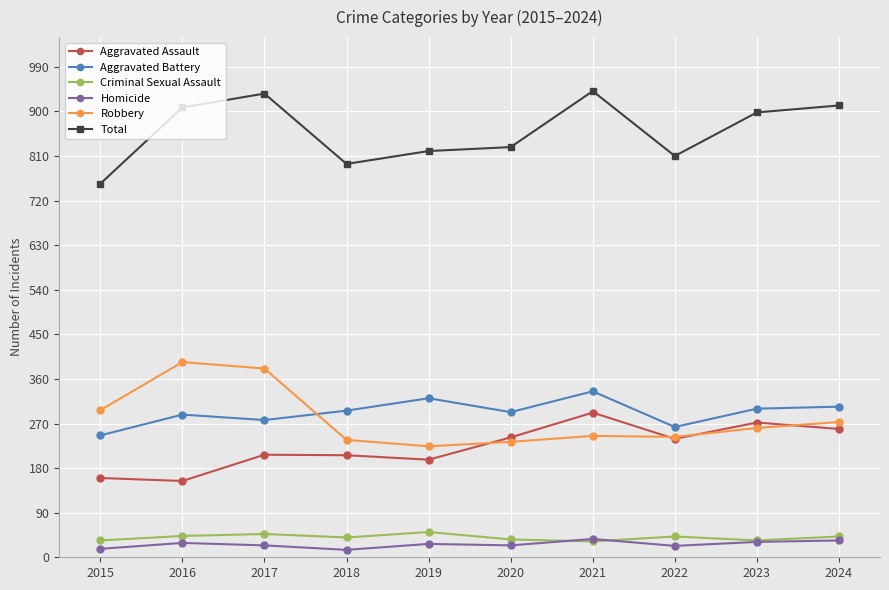

The Total series shows 1585 at 2024. True or false?

False